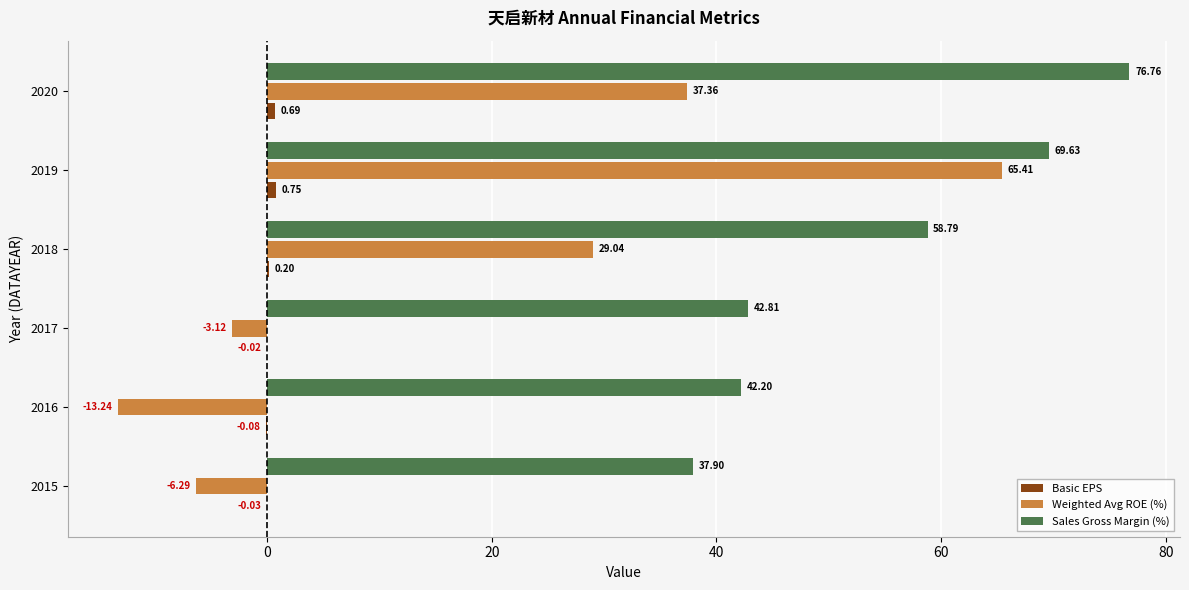

What is the total value across all series at 2020?

114.8